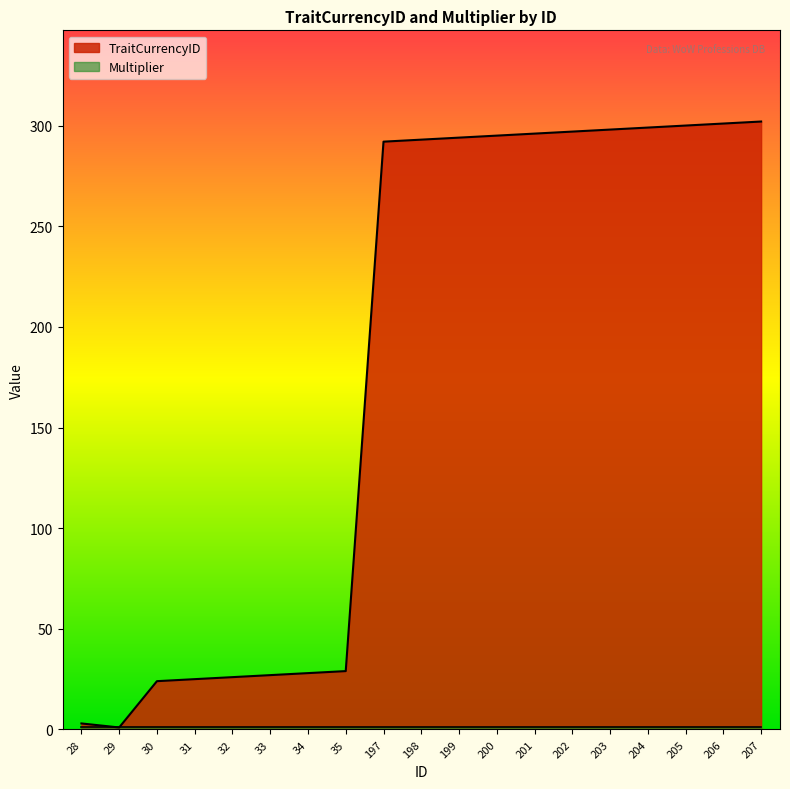

How many values exceed 293?

9